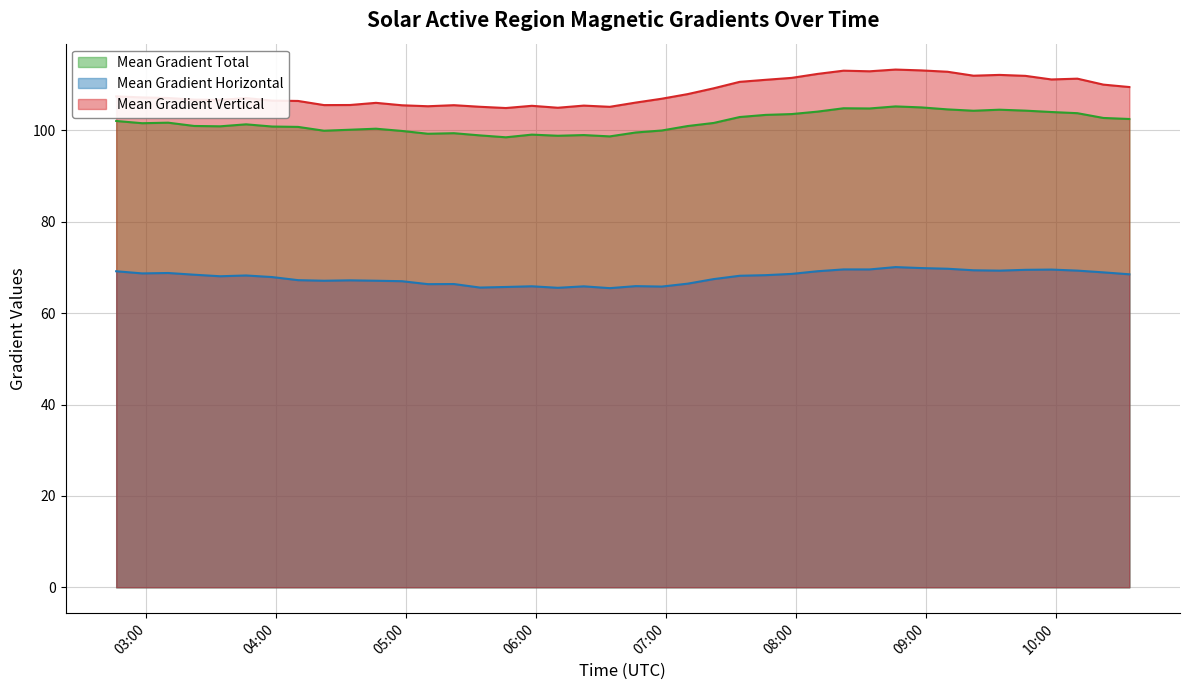

True or false: Mean Gradient Horizontal and Mean Gradient Total cross at least once.

False